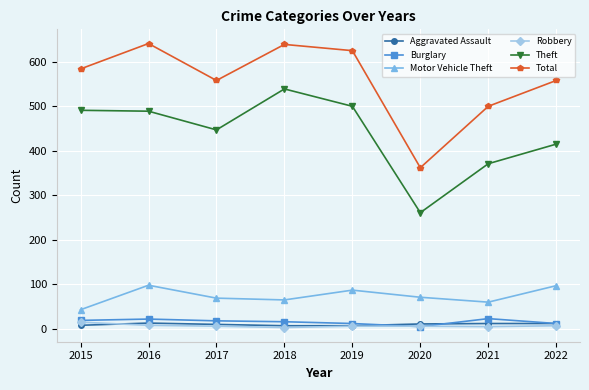

At which label does Robbery first exceed 6?

2015